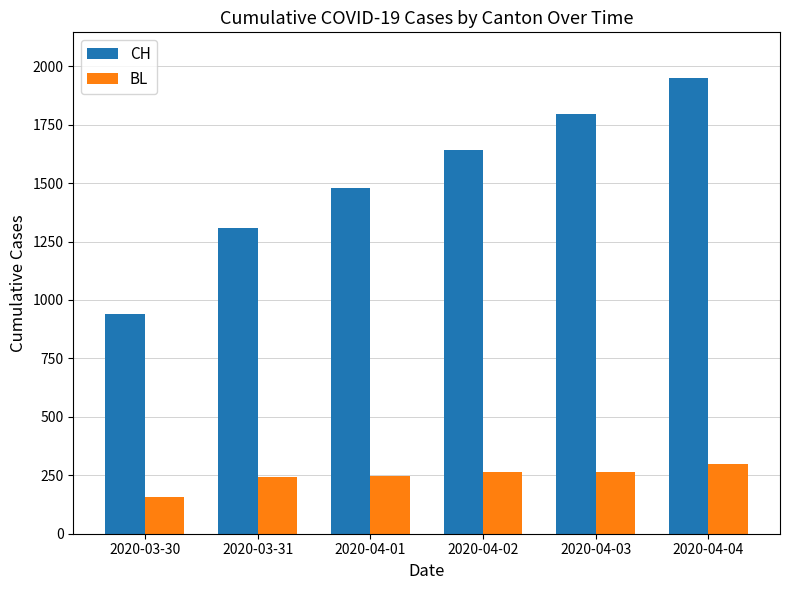

What is the difference between the maximum and minimum values in the BL series?

140